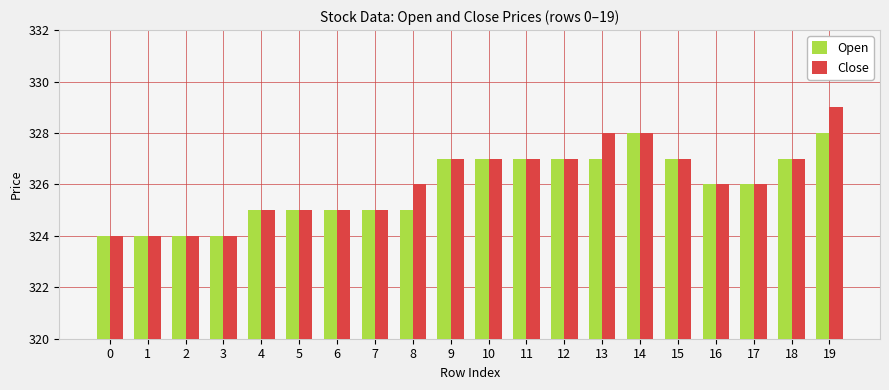

The value of Open at 2 is 324. True or false?

True